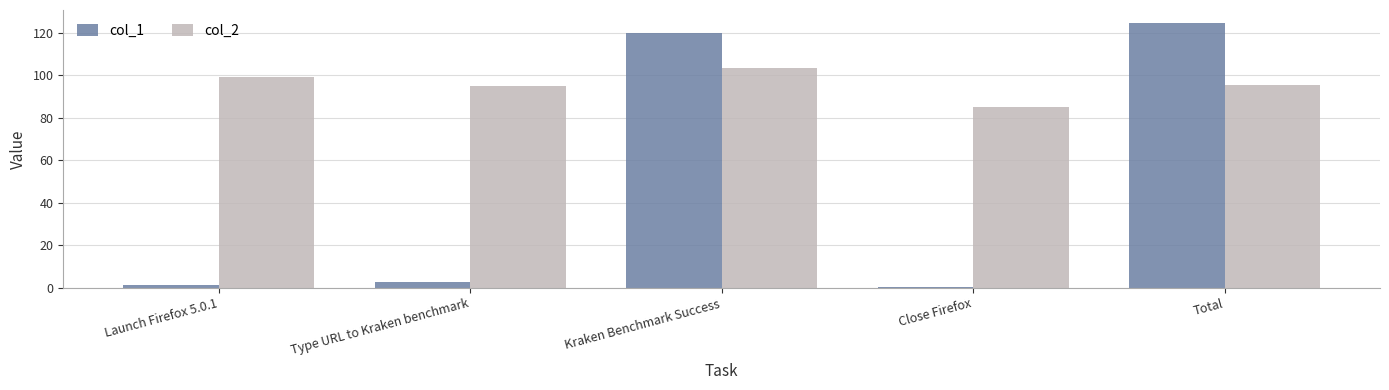

At which label does col_2 first exceed 95?

Launch Firefox 5.0.1